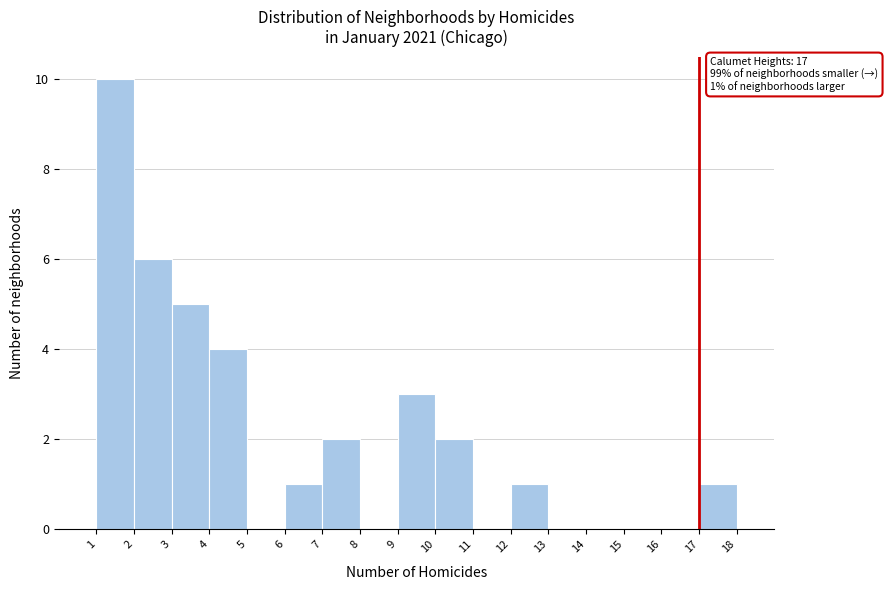

Over which range of the x-axis is the bar tallest?

1 to 2